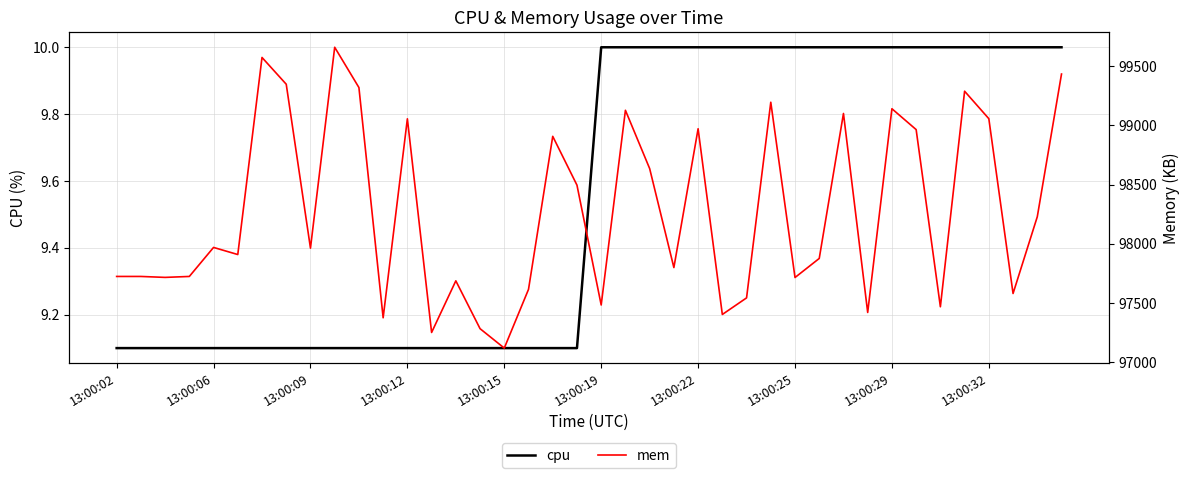

What is the minimum value shown in the chart?

9.1